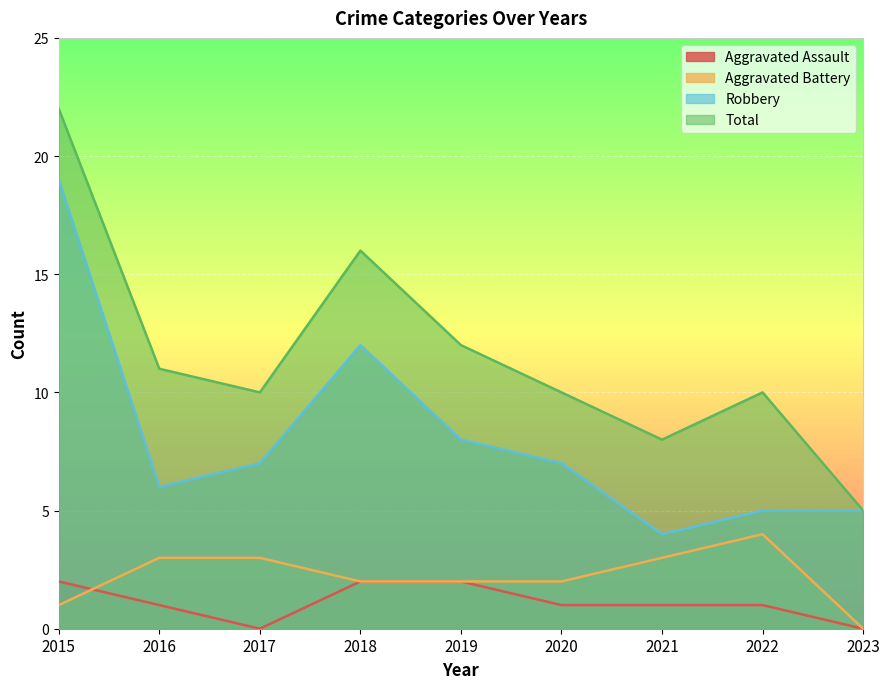

Reading right to left, list all the values displayed in this chart.

Aggravated Assault: 0	1	1	1	2	2	0	1	2
Aggravated Battery: 0	4	3	2	2	2	3	3	1
Robbery: 5	5	4	7	8	12	7	6	19
Total: 5	10	8	10	12	16	10	11	22